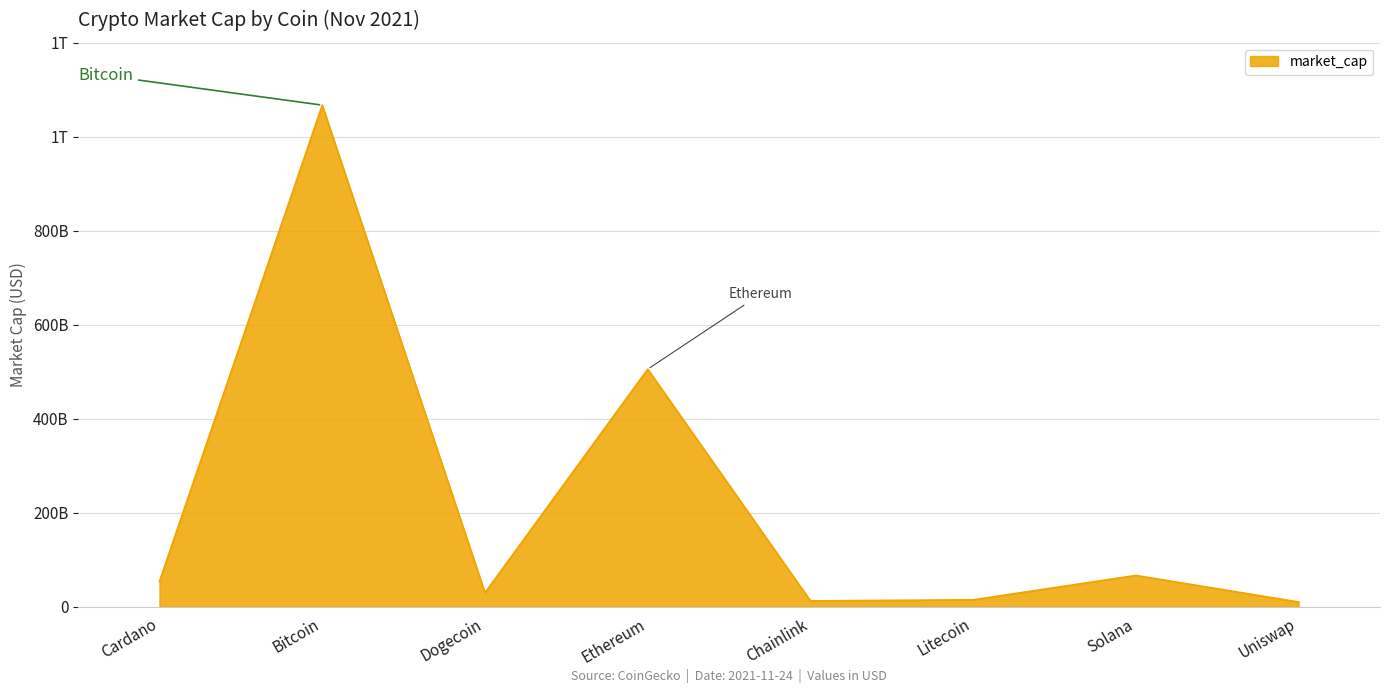

Does the chart display data point markers on the line(s)?

No